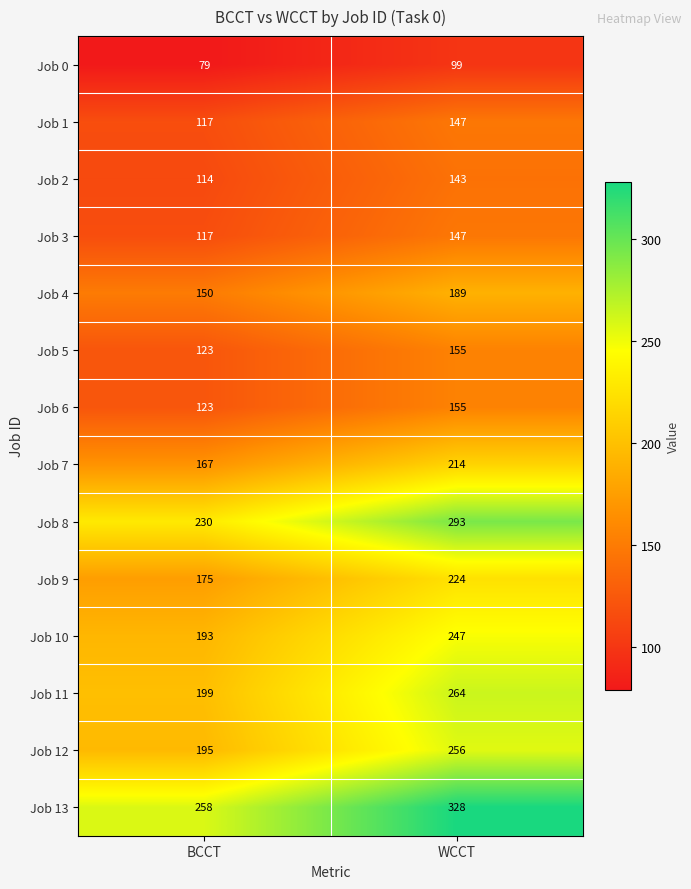

Read the Job 0 value at WCCT, to the nearest 10.

100